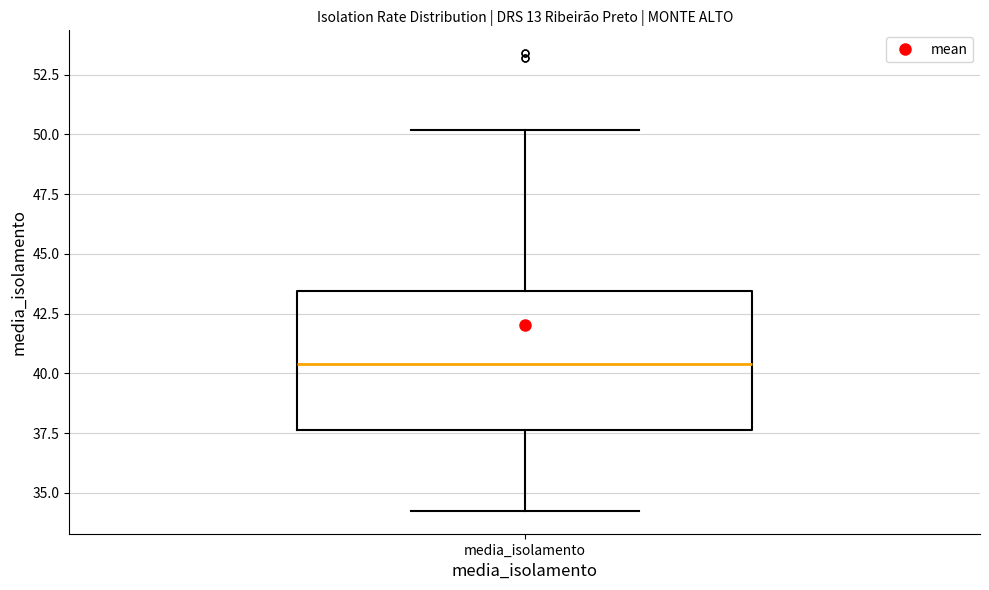

Read this box plot against the y-axis: the position of the median line, the range covered by the box, and the ends of both whiskers. The values are not printed on the chart, so give them approximately, as read against the axis.

median 40.5, box 37.5 to 43.5, whiskers 34.5 to 50.0